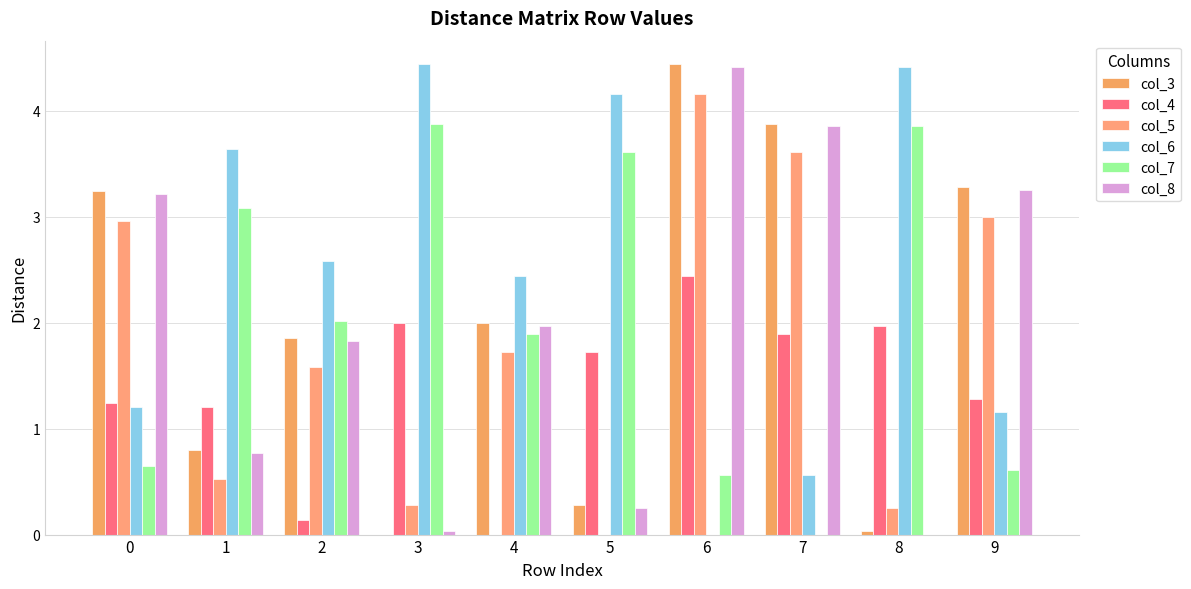

How many groups of bars are there?

10